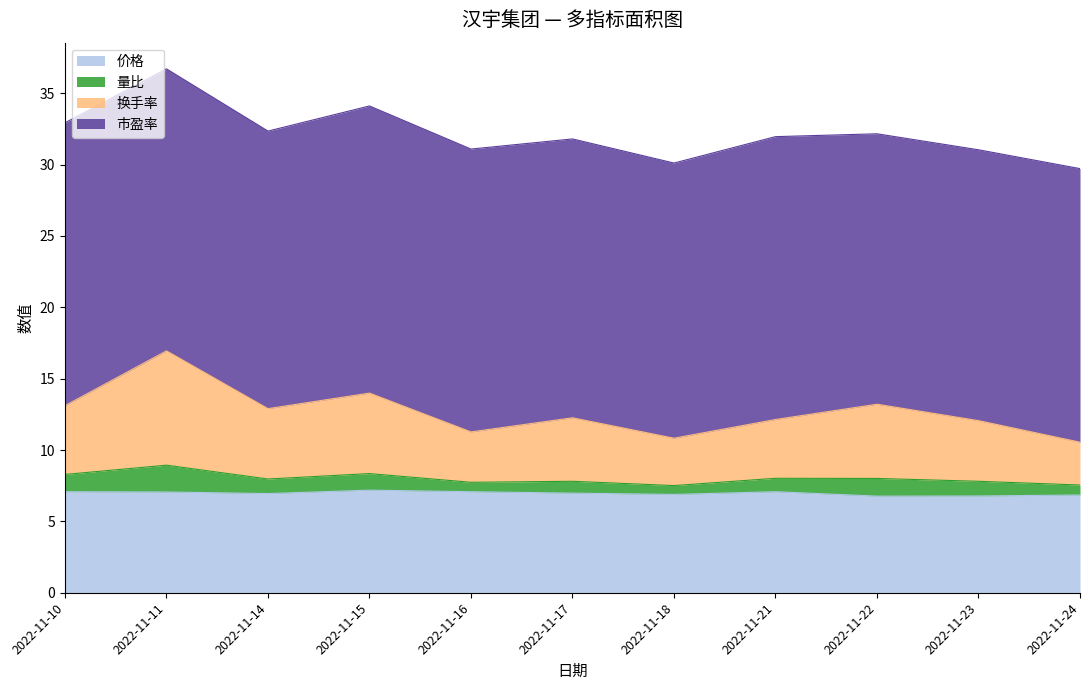

What is the difference between the maximum and second lowest values in the 价格 series?

0.4